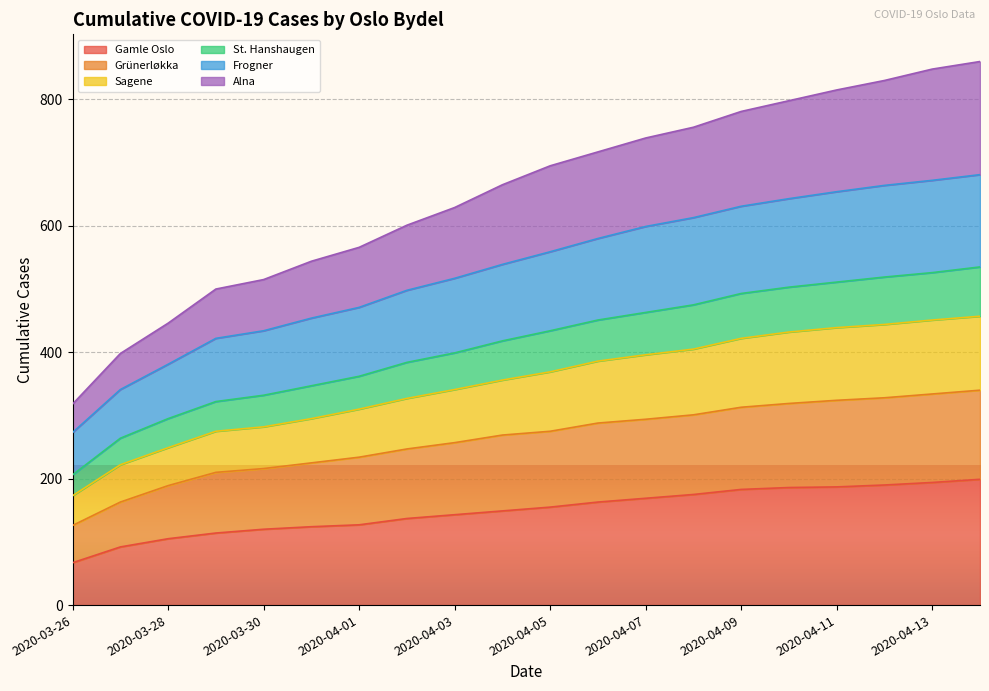

True or false: Frogner and Gamle Oslo intersect in this chart.

False